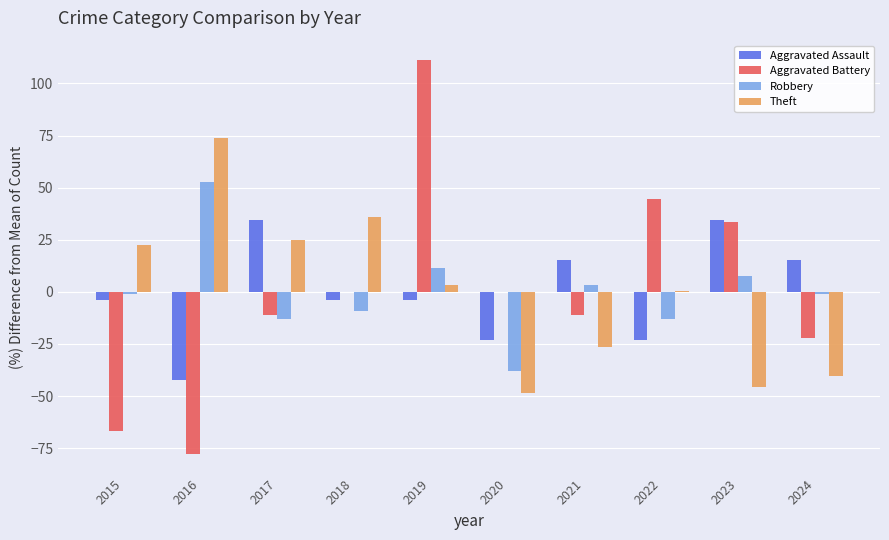

At which label does Theft first exceed 3?

2015